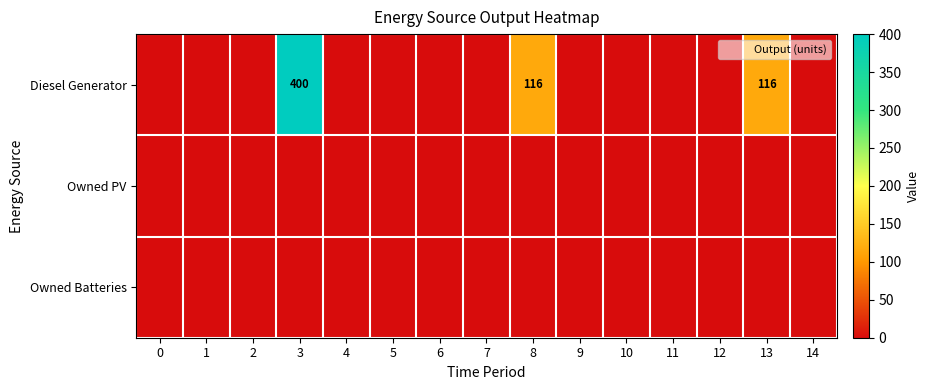

The Diesel Generator series shows 400 at 3. True or false?

True